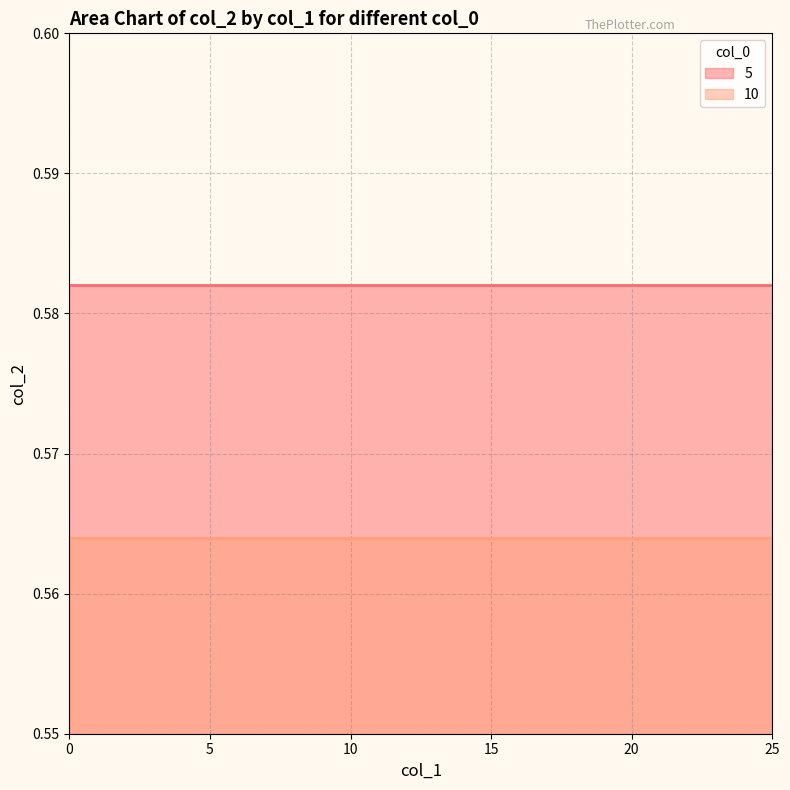

Is it true that 5 equals 0.3 at 9?

False